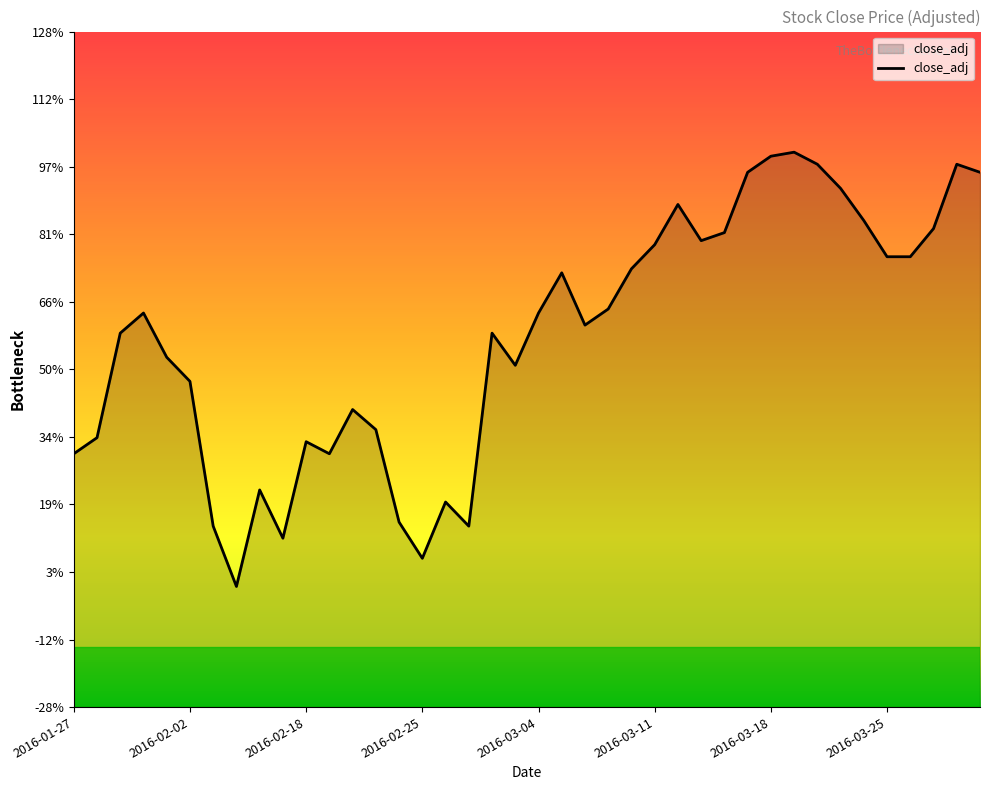

Reading left to right, list all the values displayed in this chart.

14.7	14.8	15.0	15.1	15.0	14.9	14.5	14.4	14.6	14.5	14.8	14.7	14.8	14.8	14.6	14.5	14.6	14.5	15.0	14.9	15.1	15.2	15.0	15.1	15.2	15.2	15.3	15.2	15.3	15.4	15.5	15.5	15.4	15.4	15.3	15.2	15.2	15.3	15.4	15.4